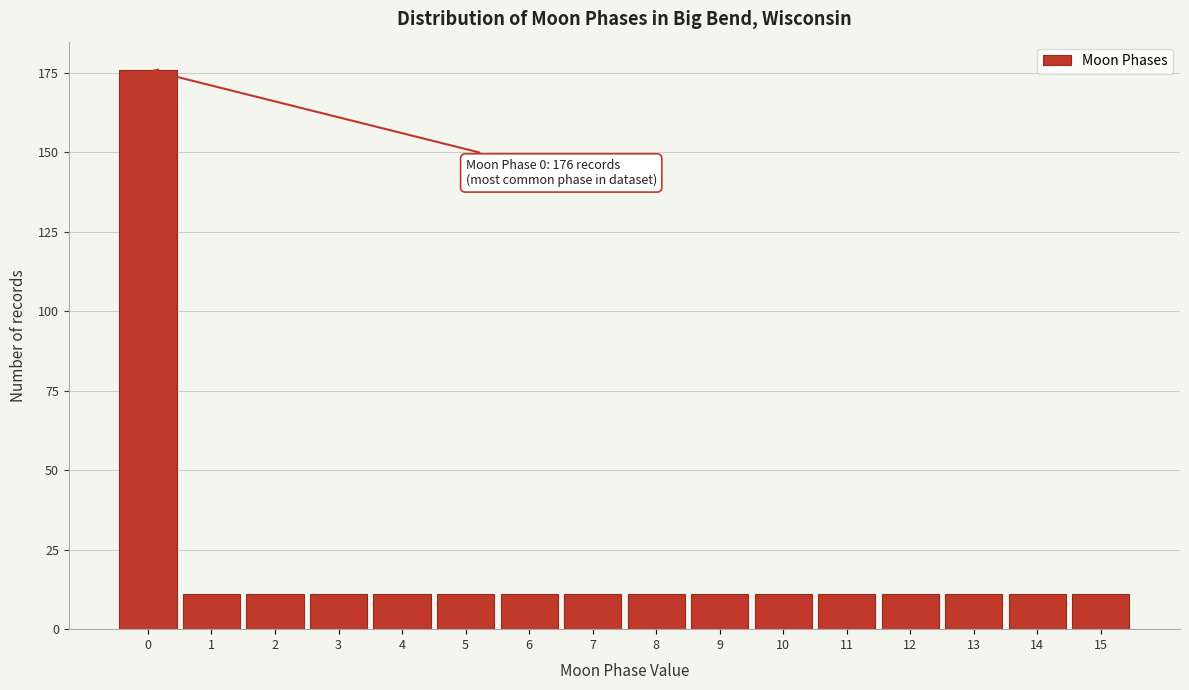

Reading left to right, list all the values displayed in this chart.

176	11	11	11	11	11	11	11	11	11	11	11	11	11	11	11